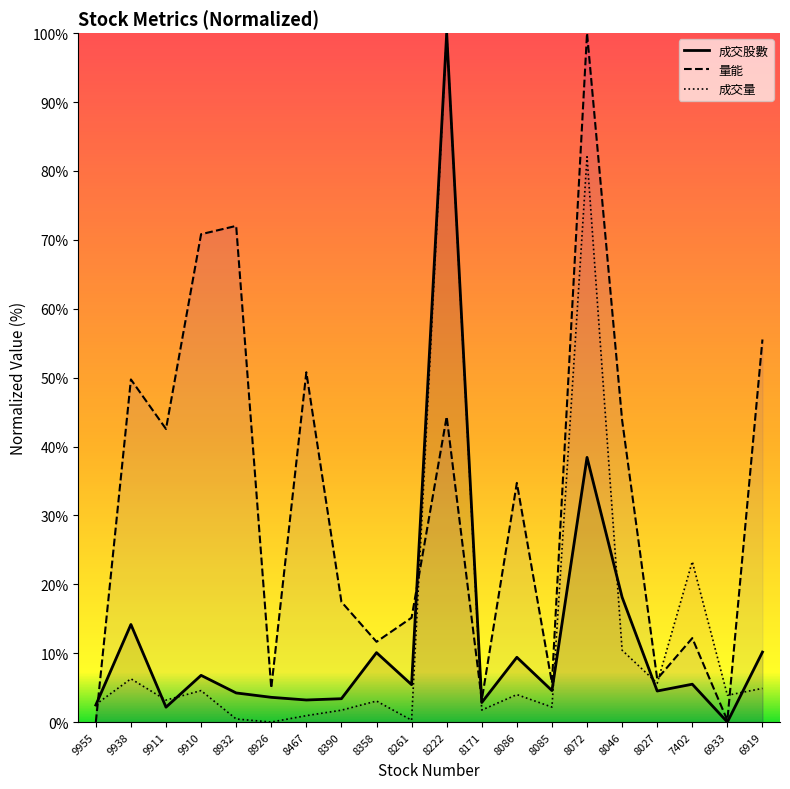

Is it true that 成交量 equals 82.1 at 8072?

True